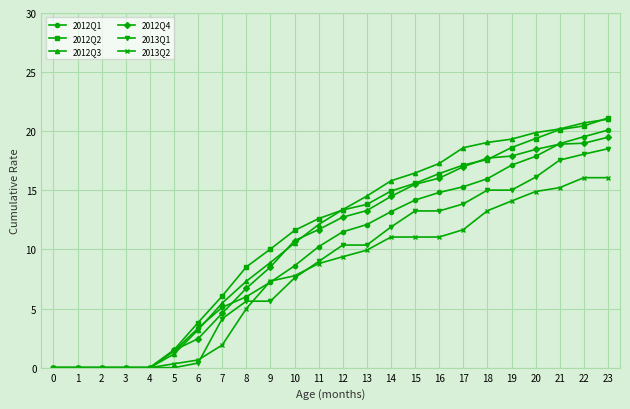

What are all the series names shown in the legend?

2012Q1, 2012Q2, 2012Q3, 2012Q4, 2013Q1, 2013Q2